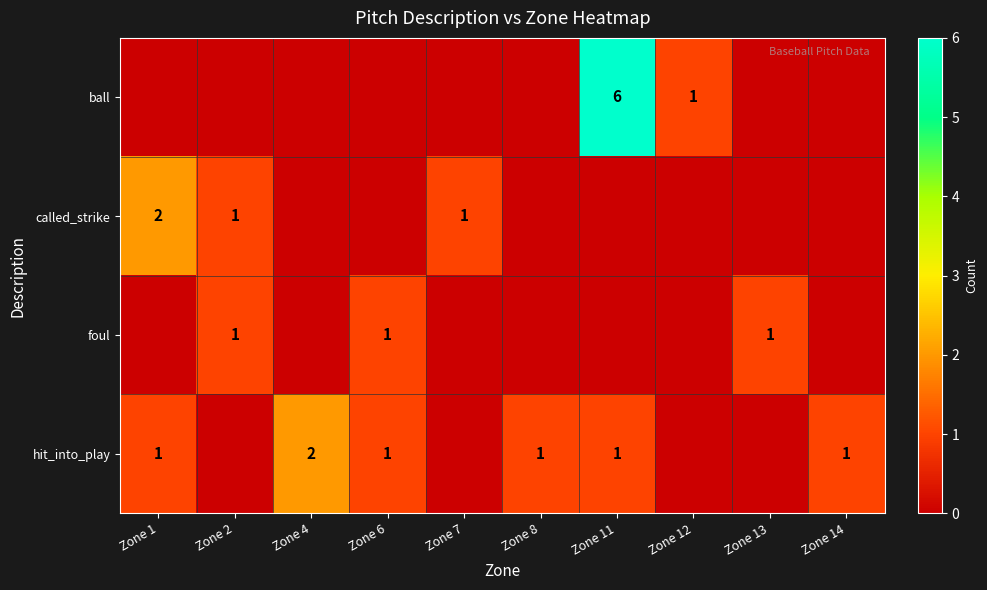

The hit_into_play series shows 1 at Zone 8. True or false?

True